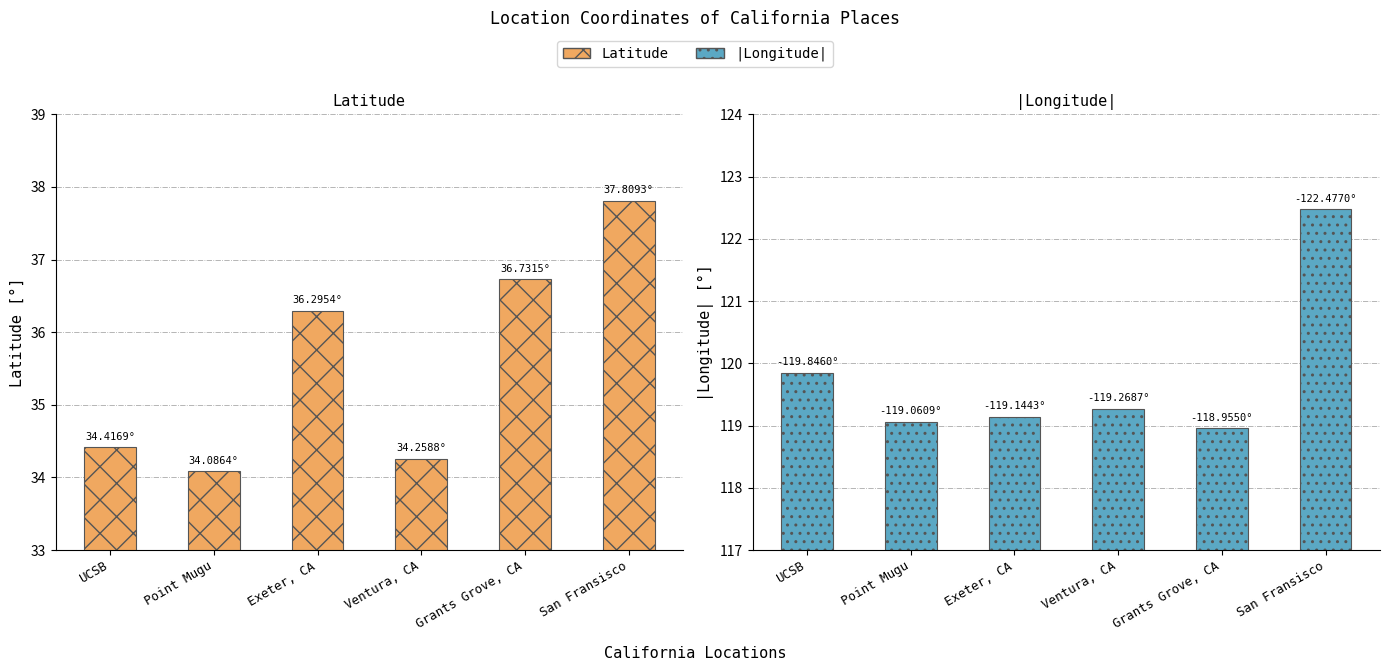

Which series has the largest total across all categories?

|Longitude|